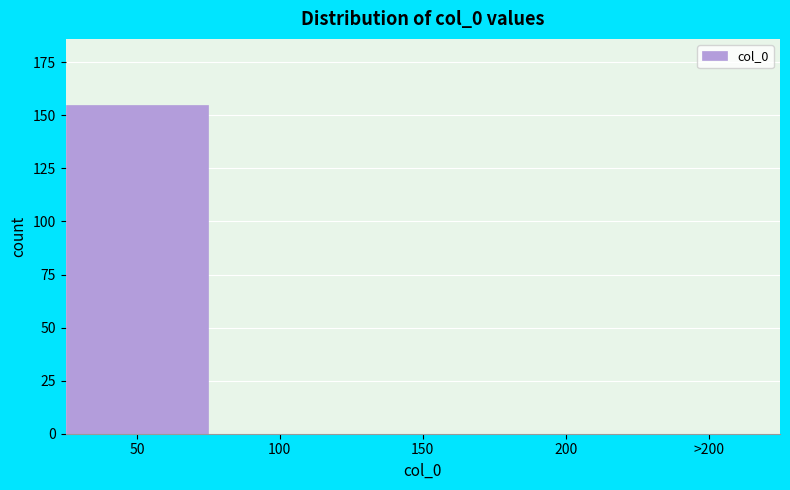

Reading left to right, transcribe all the data shown in this chart.

50=155	100=0	150=0	200=0	>200=0